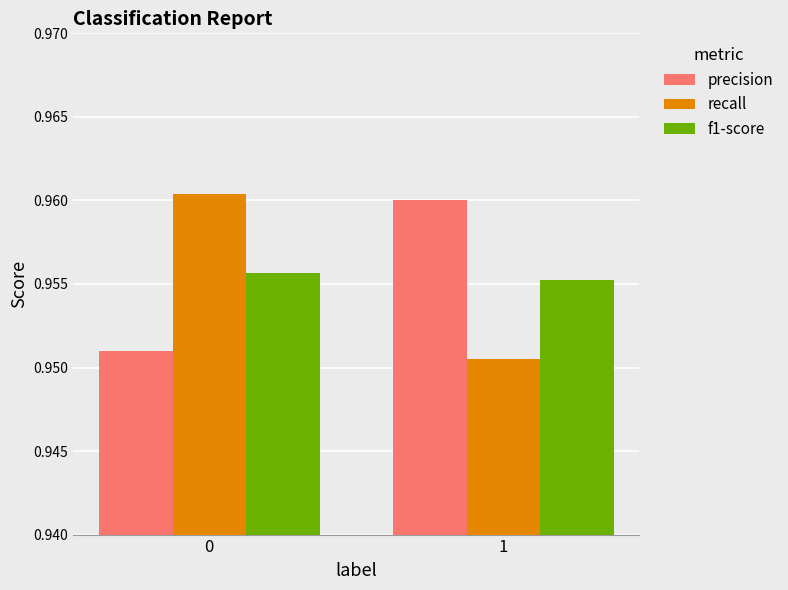

How many bars are there in total?

6